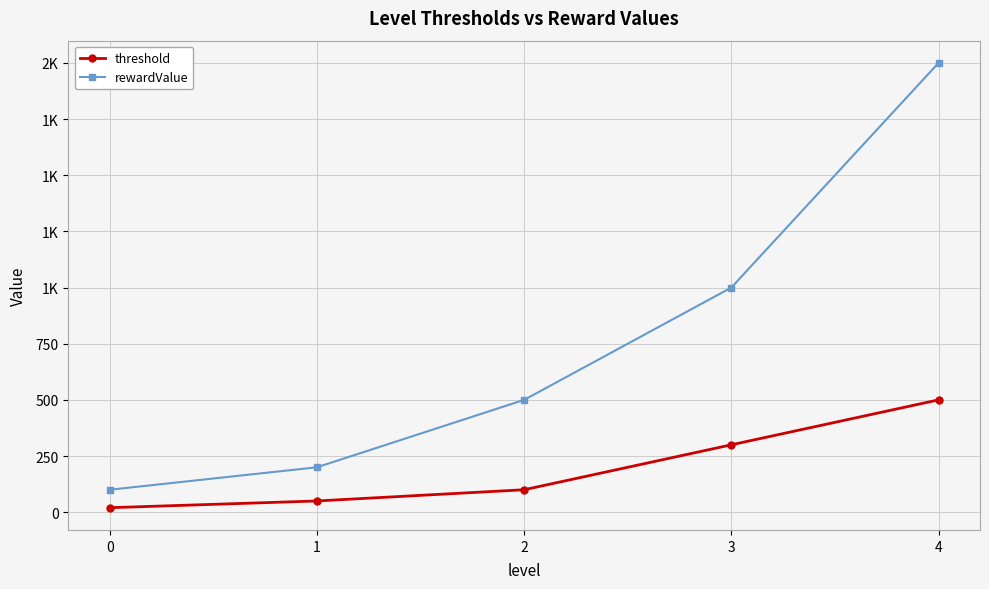

What is the sum of all threshold values?

970